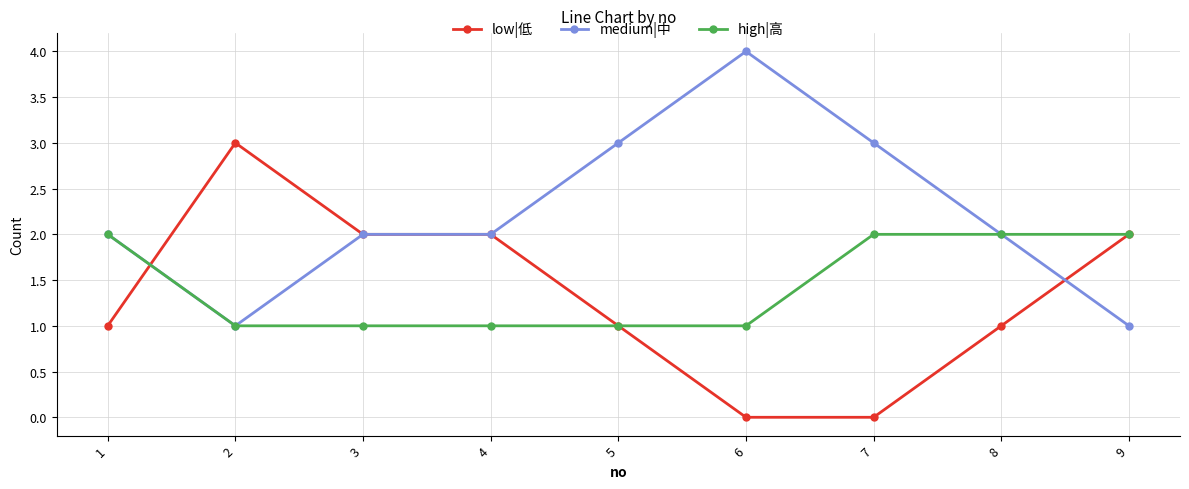

What are all the series names shown in the legend?

low|低, medium|中, high|高